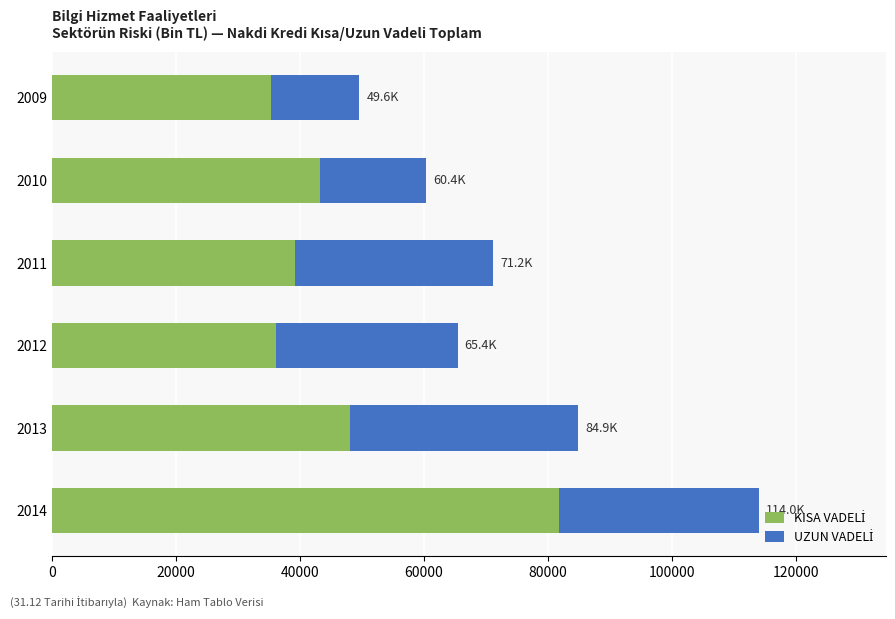

At which category is the sum across all series the highest?

2014